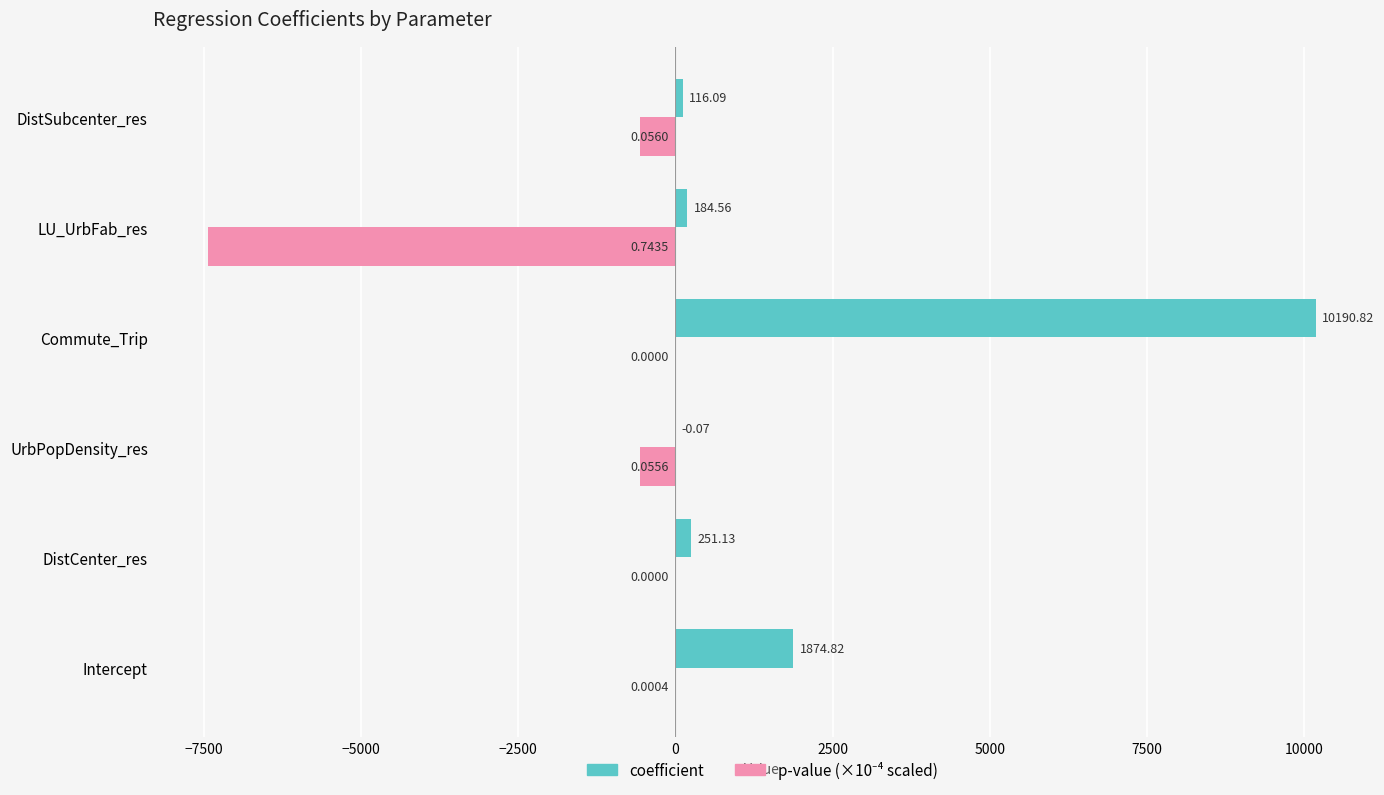

At which category is the sum across all series the highest?

Commute_Trip